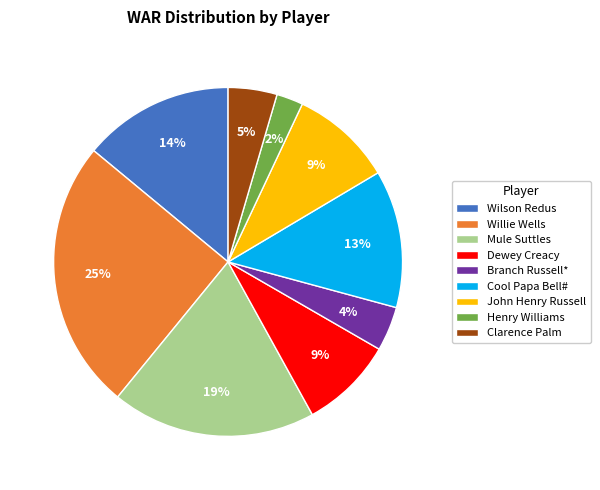

True or false: Cool Papa Bell# accounts for 1% of the total.

False